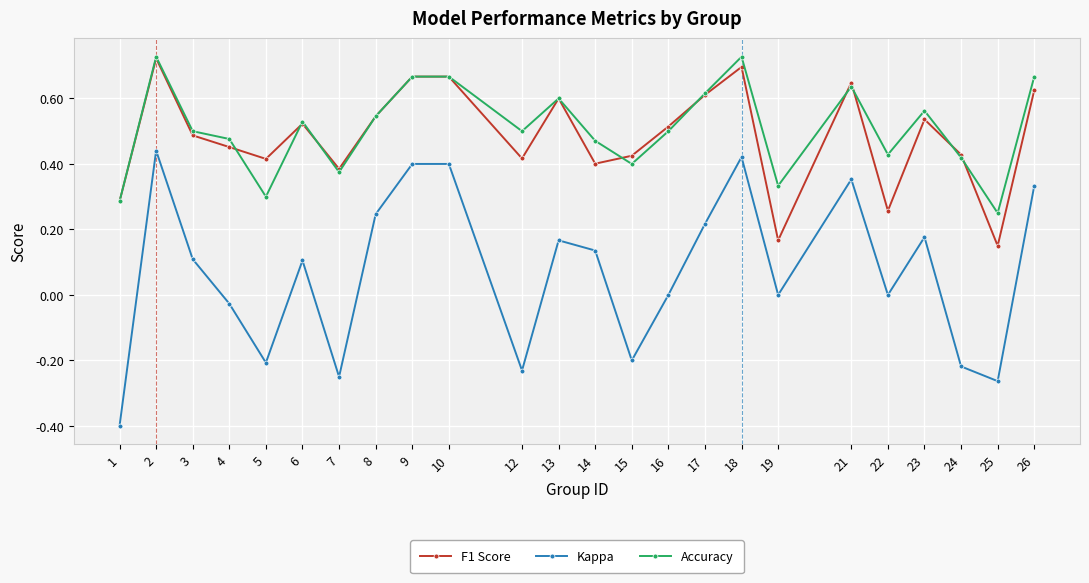

What are all the series names shown in the legend?

F1 Score, Kappa, Accuracy